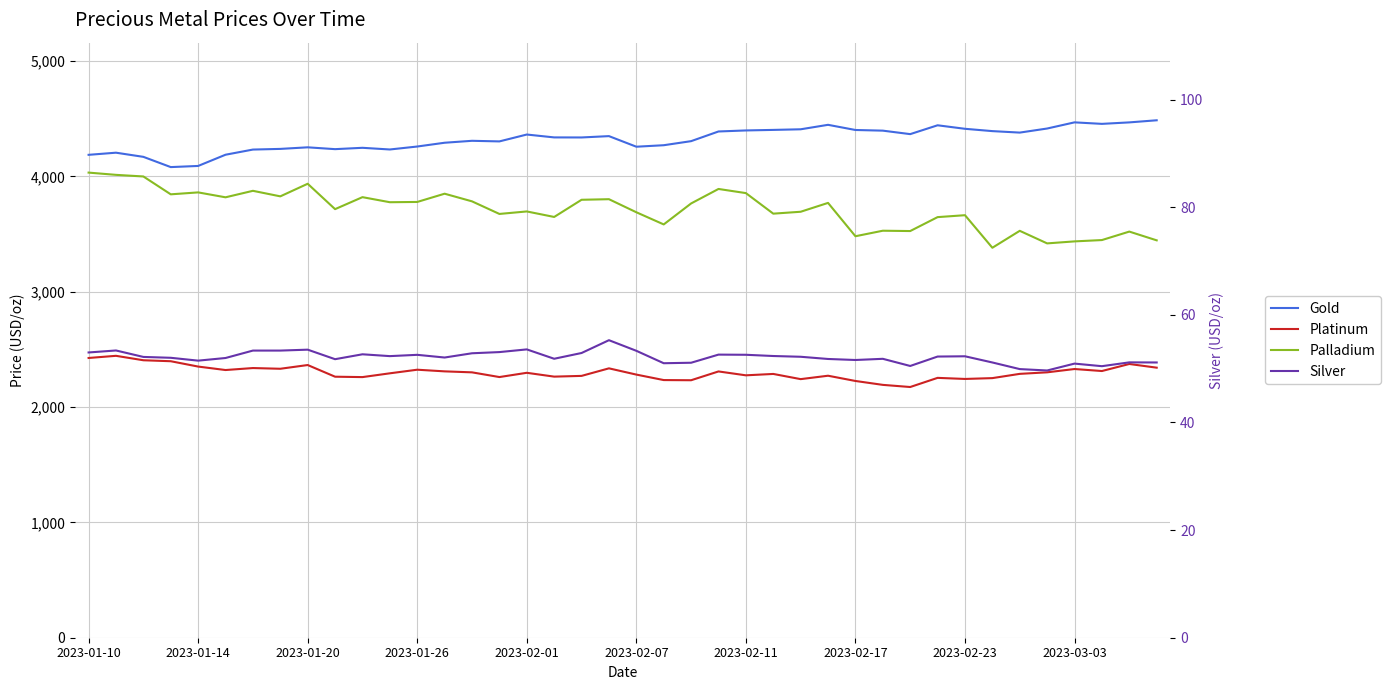

True or false: Silver has more than 0 interior local peaks.

True